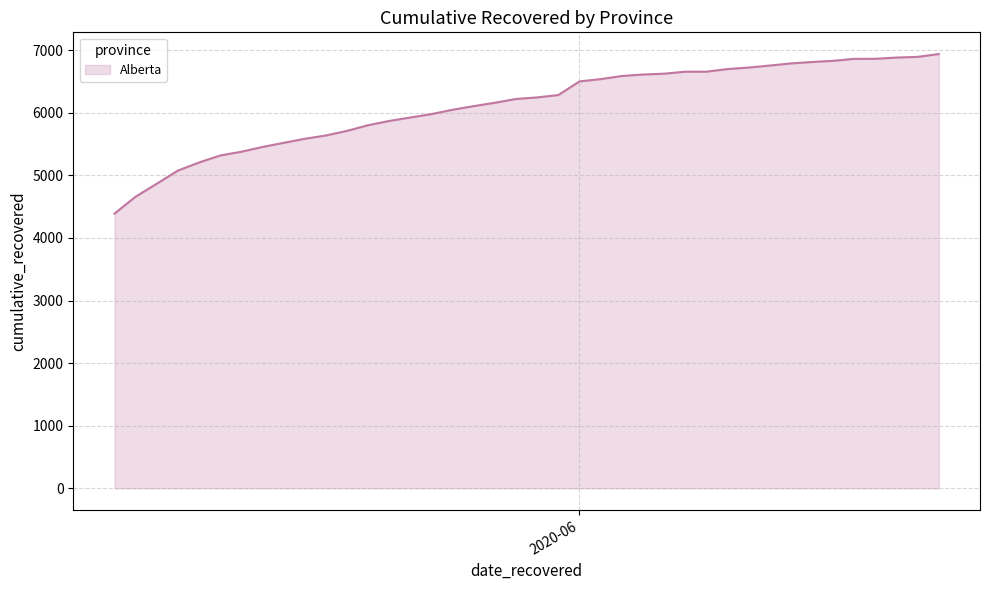

What is the difference between the maximum and minimum values?

2549